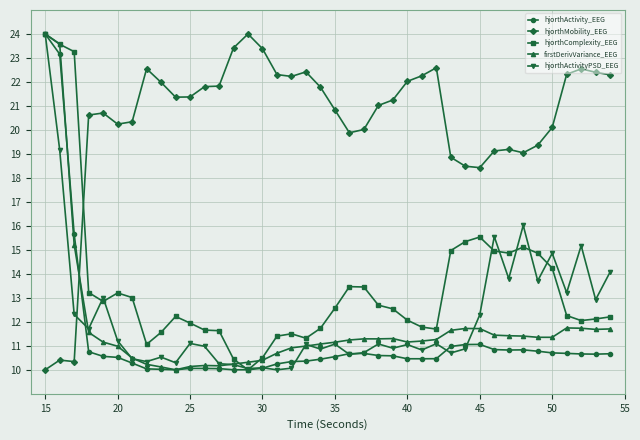

True or false: hjorthActivityPSD_EEG has more than 0 interior local peaks.

True